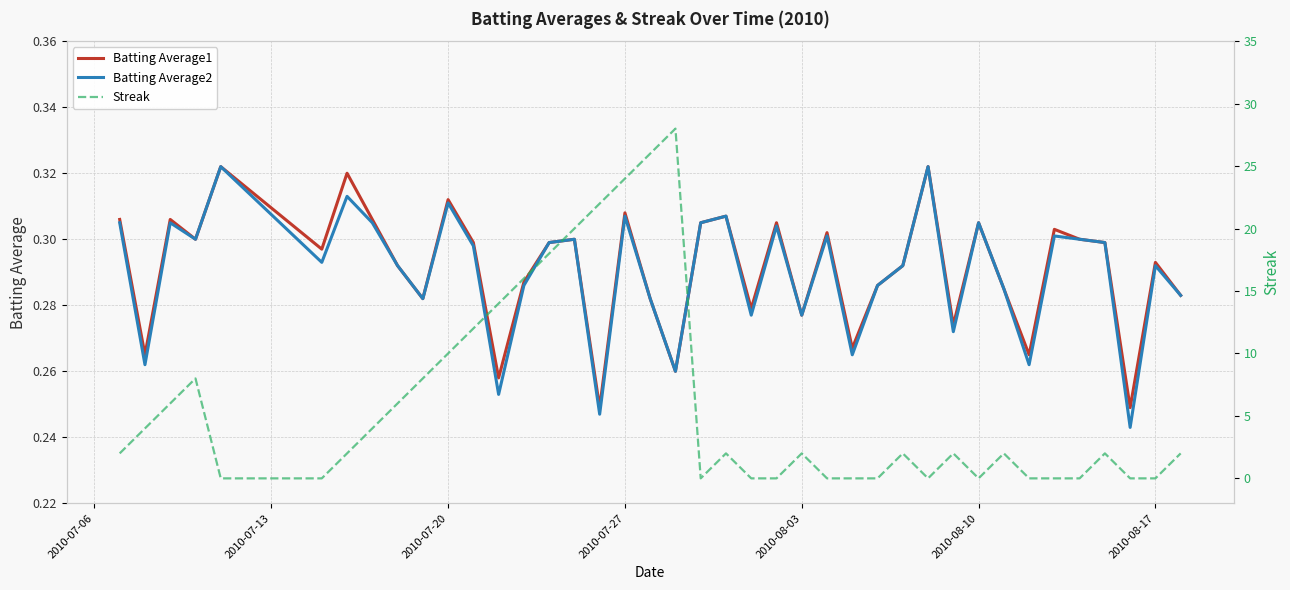

Which series has the largest total across all categories?

Streak